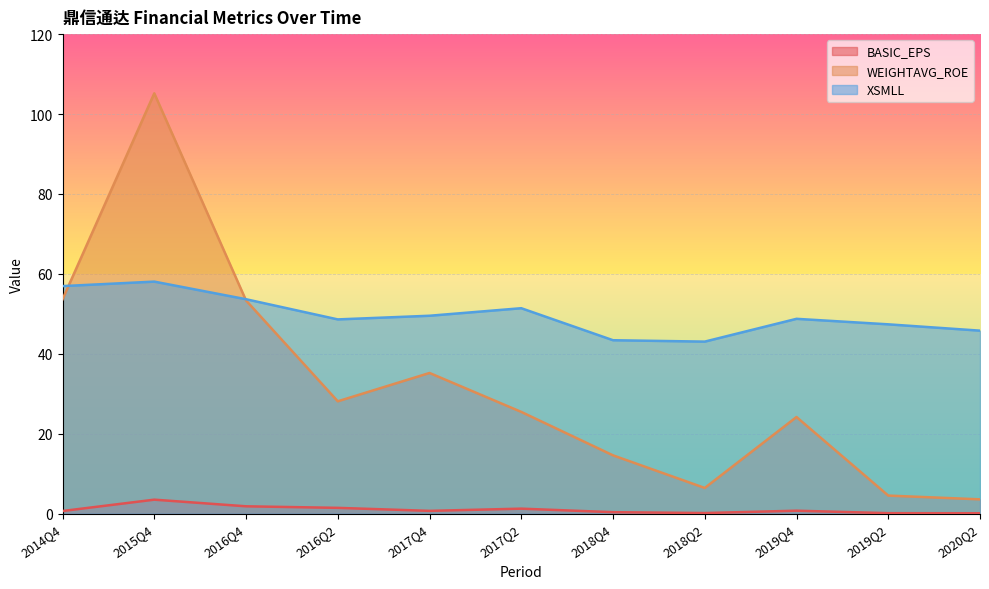

True or false: BASIC_EPS has a value of 0.7 at 2017Q4.

True